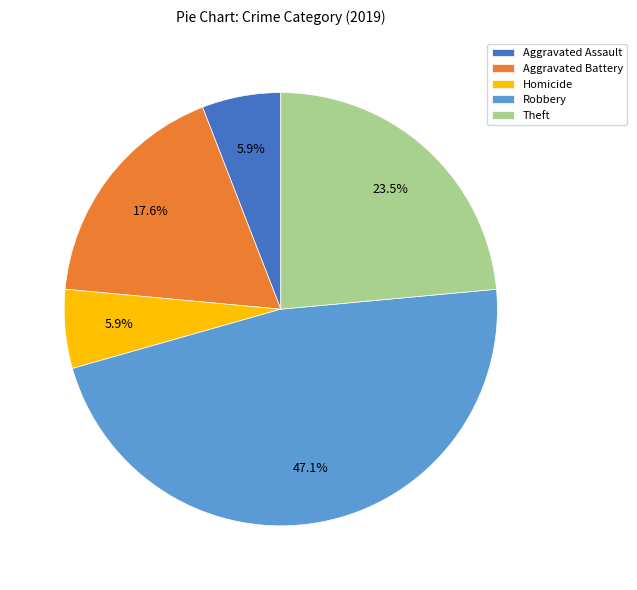

Does Aggravated Assault represent more than half of the total?

No